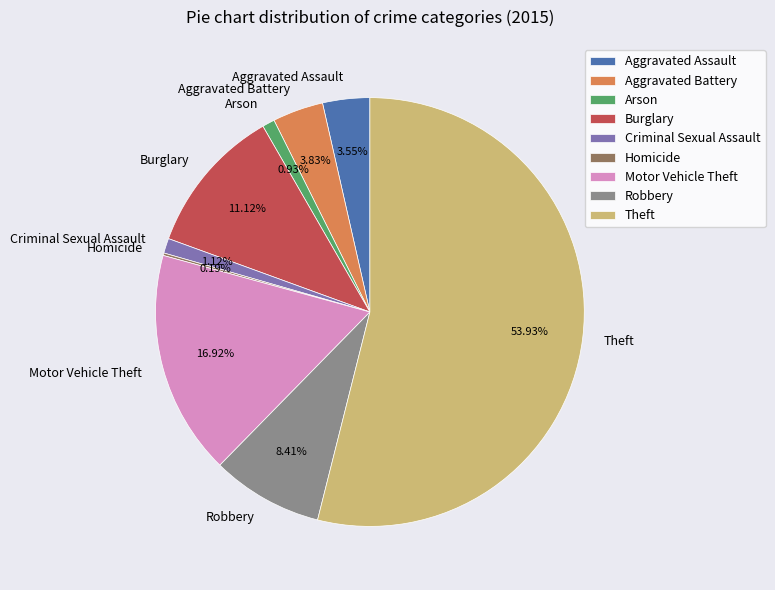

Which category has the biggest portion of the pie?

Theft